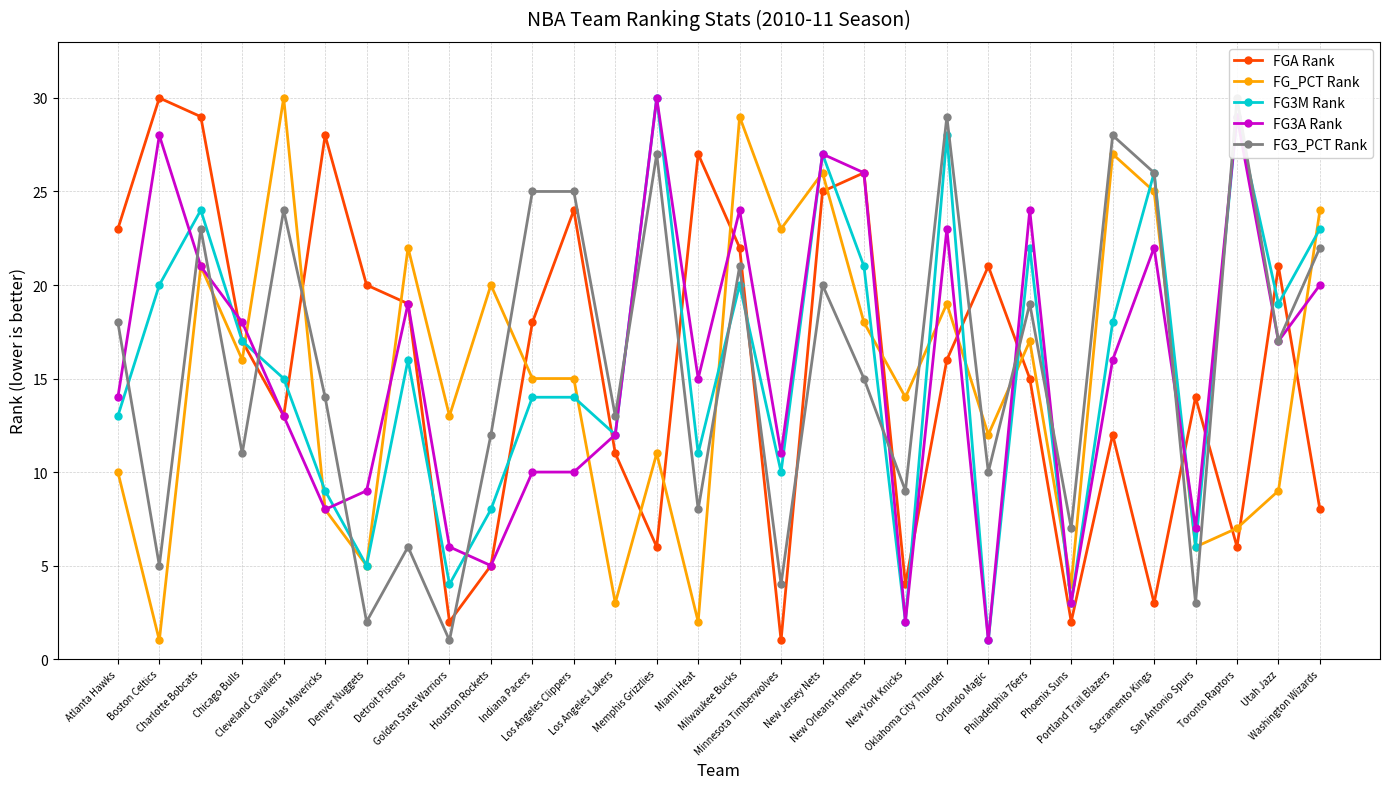

Reading left to right, list all the values displayed in this chart.

FGA Rank: 23	30	29	17	13	28	20	19	2	5	18	24	11	6	27	22	1	25	26	4	16	21	15	2	12	3	14	6	21	8
FG_PCT Rank: 10	1	21	16	30	8	5	22	13	20	15	15	3	11	2	29	23	26	18	14	19	12	17	4	27	25	6	7	9	24
FG3M Rank: 13	20	24	17	15	9	5	16	4	8	14	14	12	30	11	20	10	27	21	2	28	1	22	3	18	26	6	29	19	23
FG3A Rank: 14	28	21	18	13	8	9	19	6	5	10	10	12	30	15	24	11	27	26	2	23	1	24	3	16	22	7	29	17	20
FG3_PCT Rank: 18	5	23	11	24	14	2	6	1	12	25	25	13	27	8	21	4	20	15	9	29	10	19	7	28	26	3	30	17	22